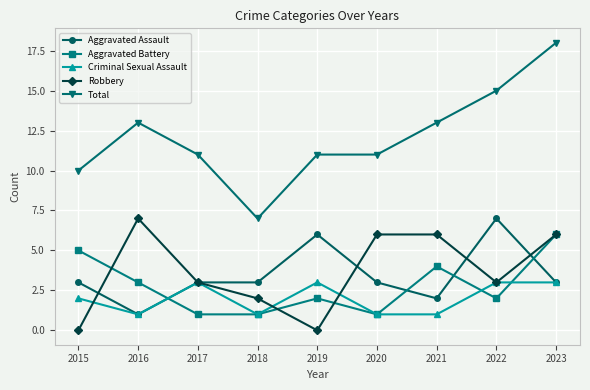

What is the lowest value of the Total series?

7